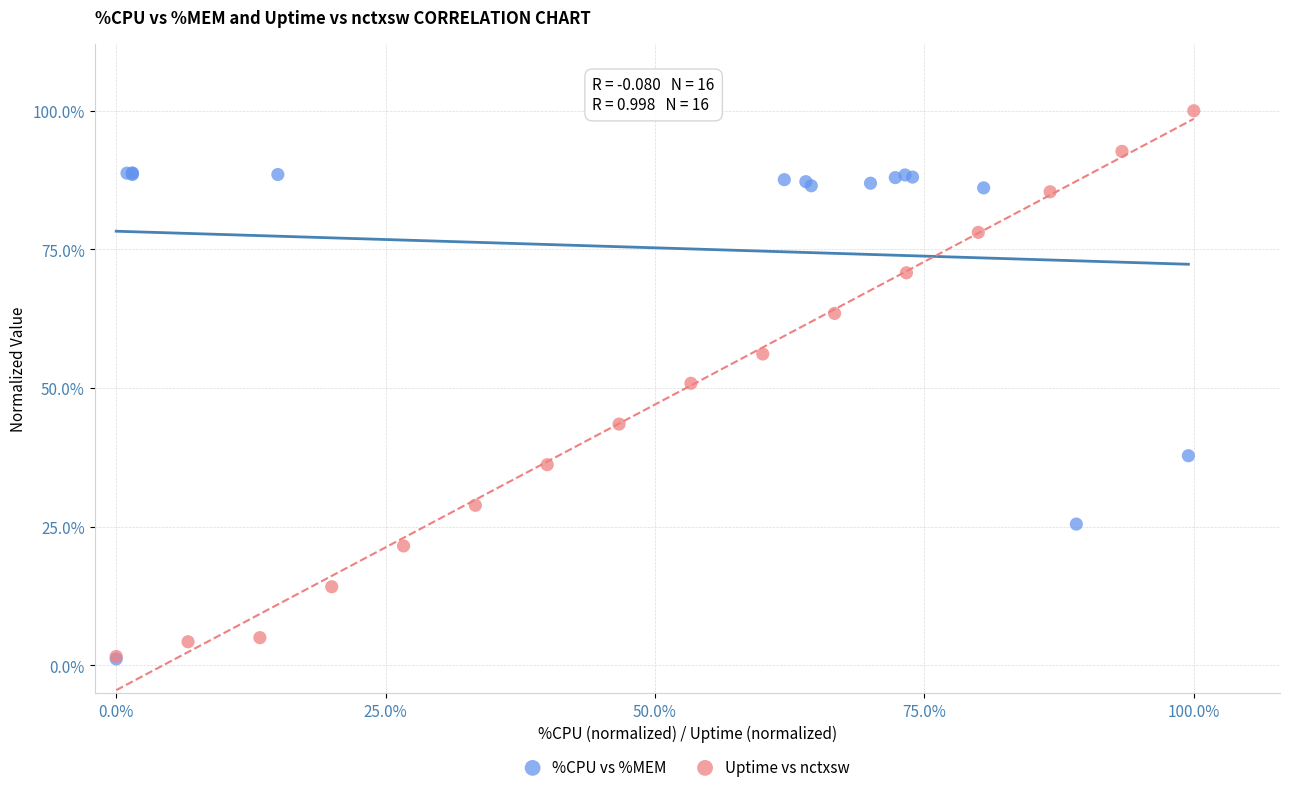

Which series contains the highest Y value?

Uptime vs nctxsw